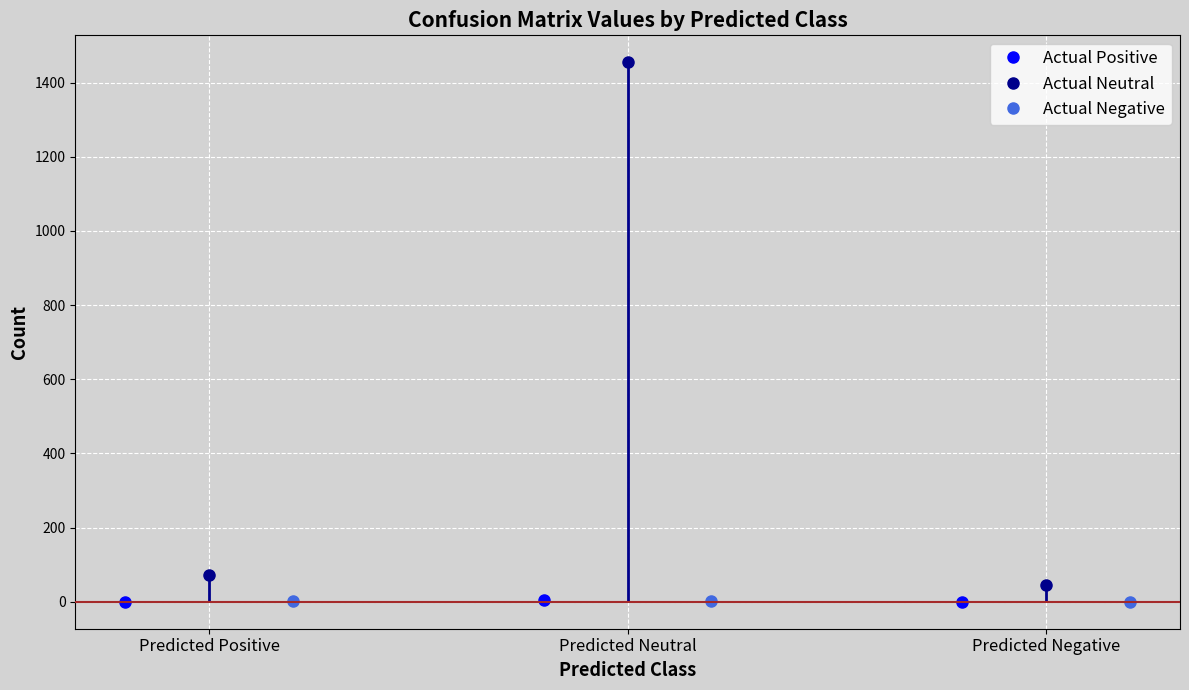

Where is Actual Neutral nearest to the value 750?

Predicted Positive